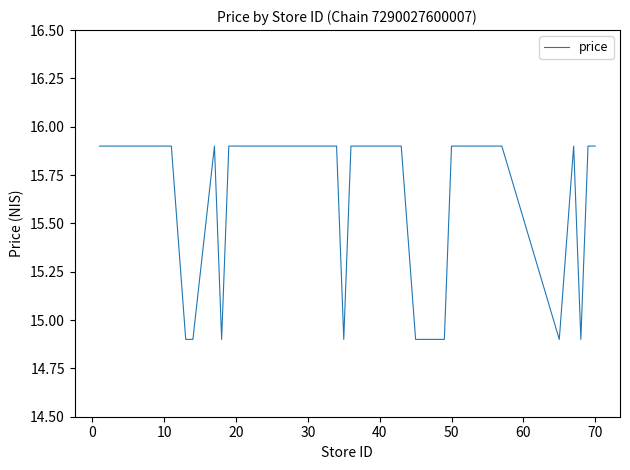

What is the sum of all values?

628.0